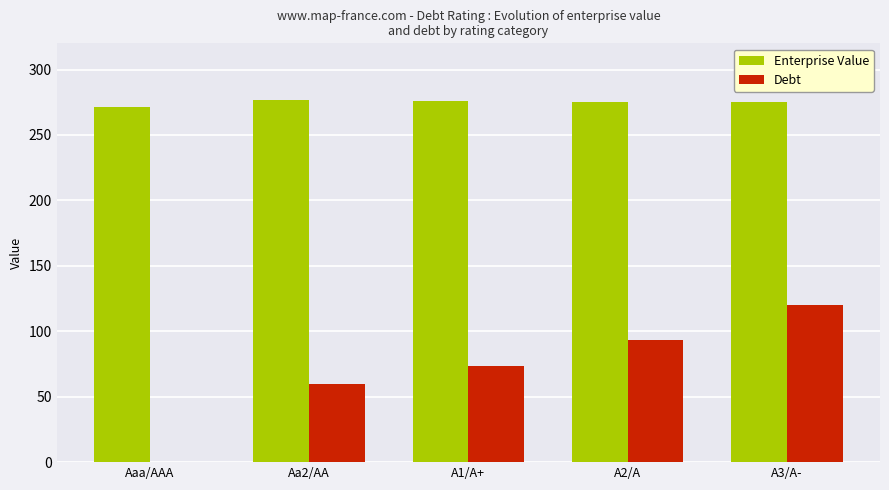

What is the sum of the Enterprise Value values at A1/A+ and A3/A-?

550.6